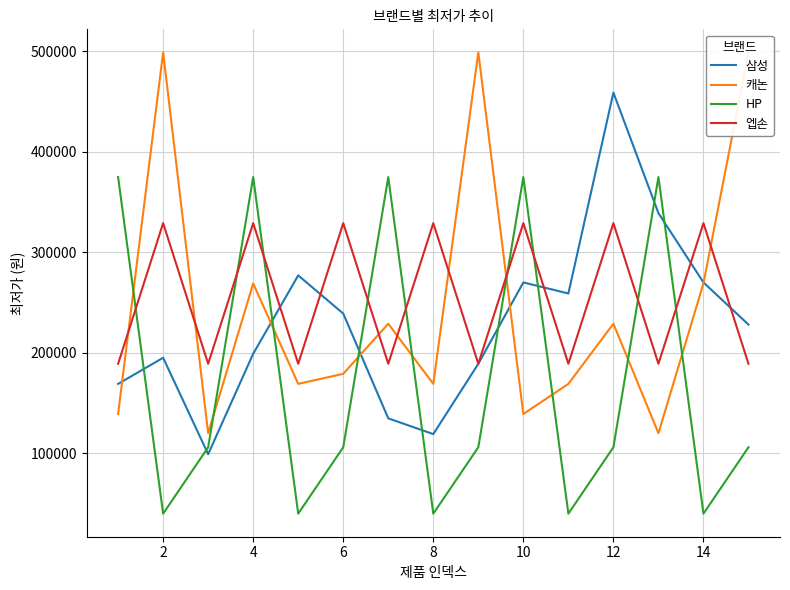

What is the value of the 캐논 point at the 12th from the left?

228890